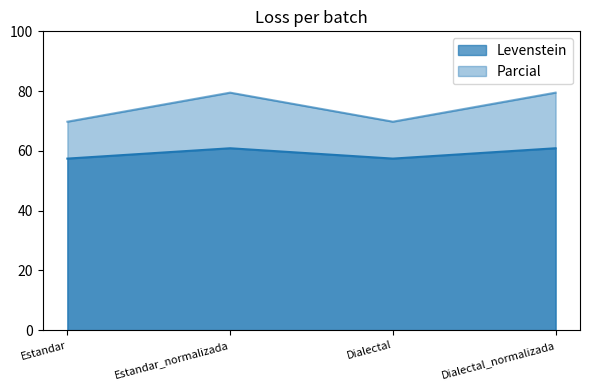

True or false: Parcial and Levenstein cross at least once.

False